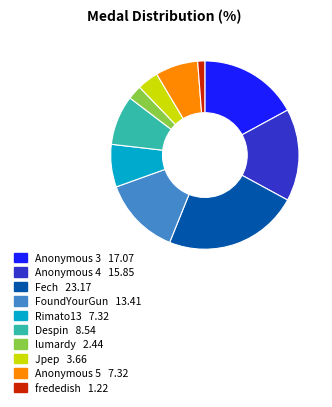

Is there any slice that represents more than half of the pie?

No